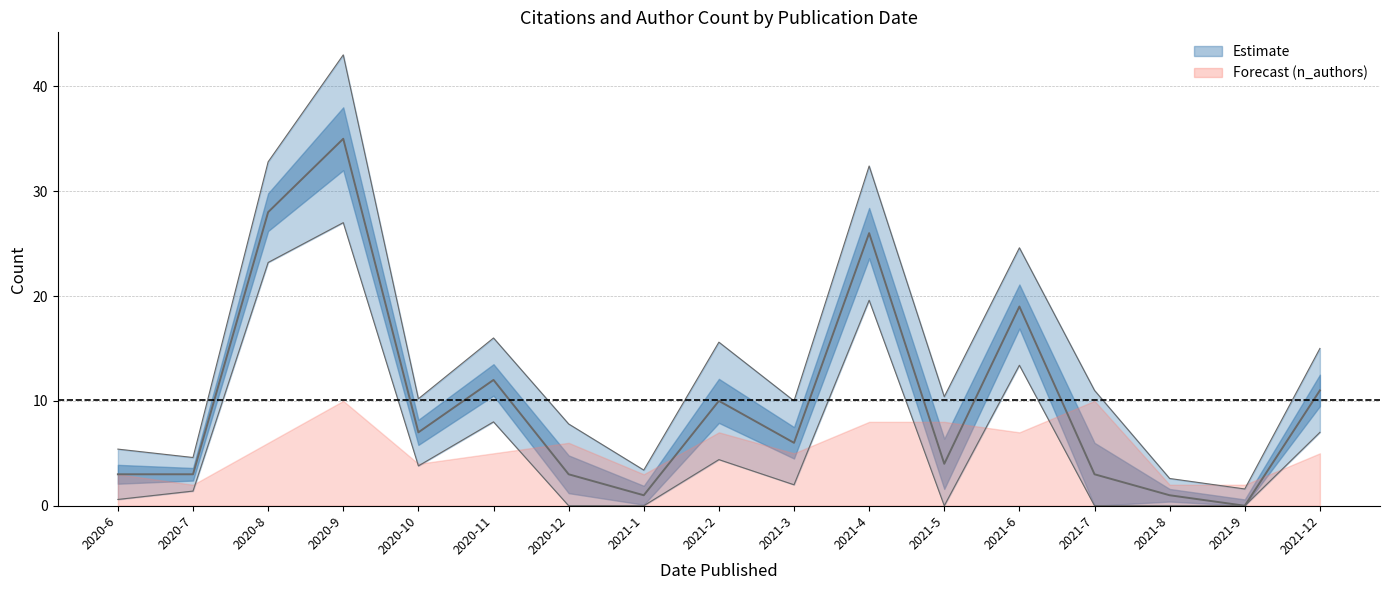

Where is the data nearest to the value 17?

2021-6